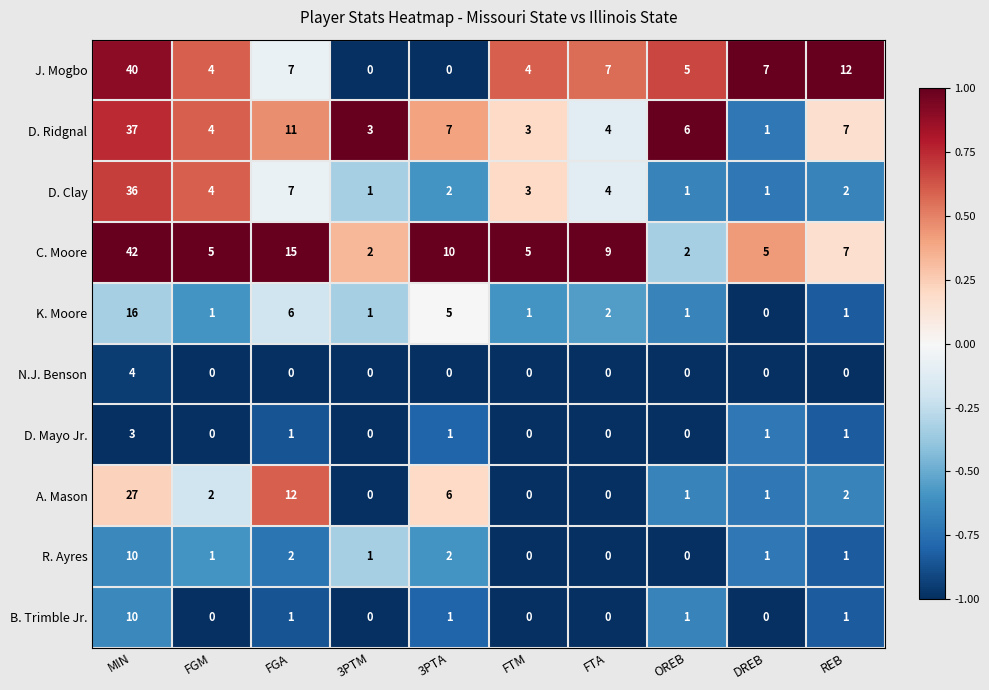

Count the number of categories in the chart.

10